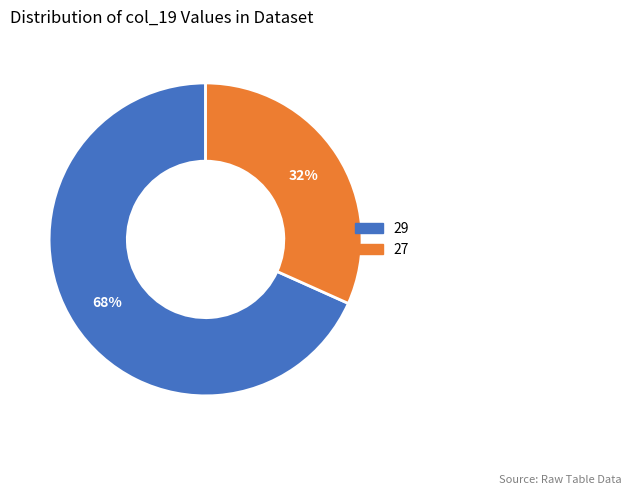

Is there any slice that represents more than half of the pie?

Yes